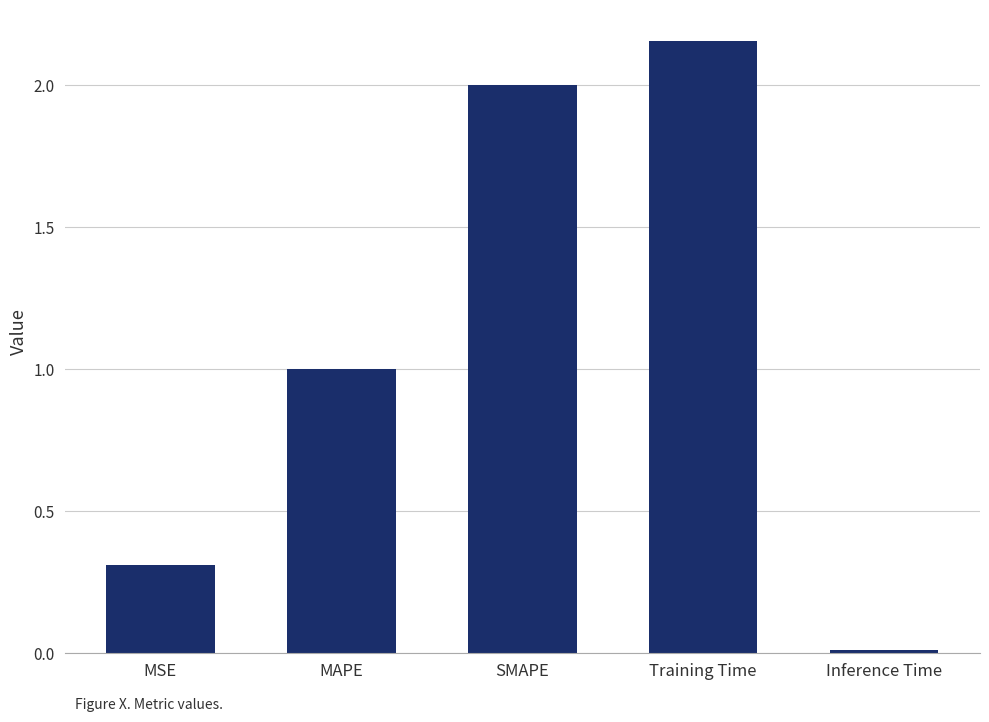

How many categories are shown in the chart?

5